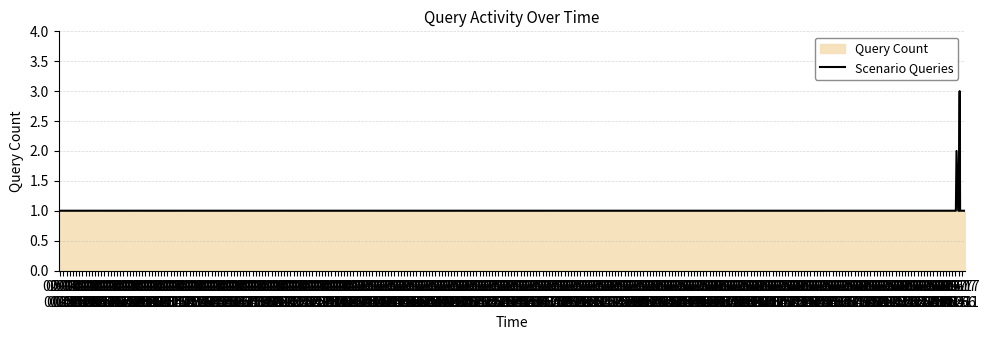

What is the smallest value displayed?

1